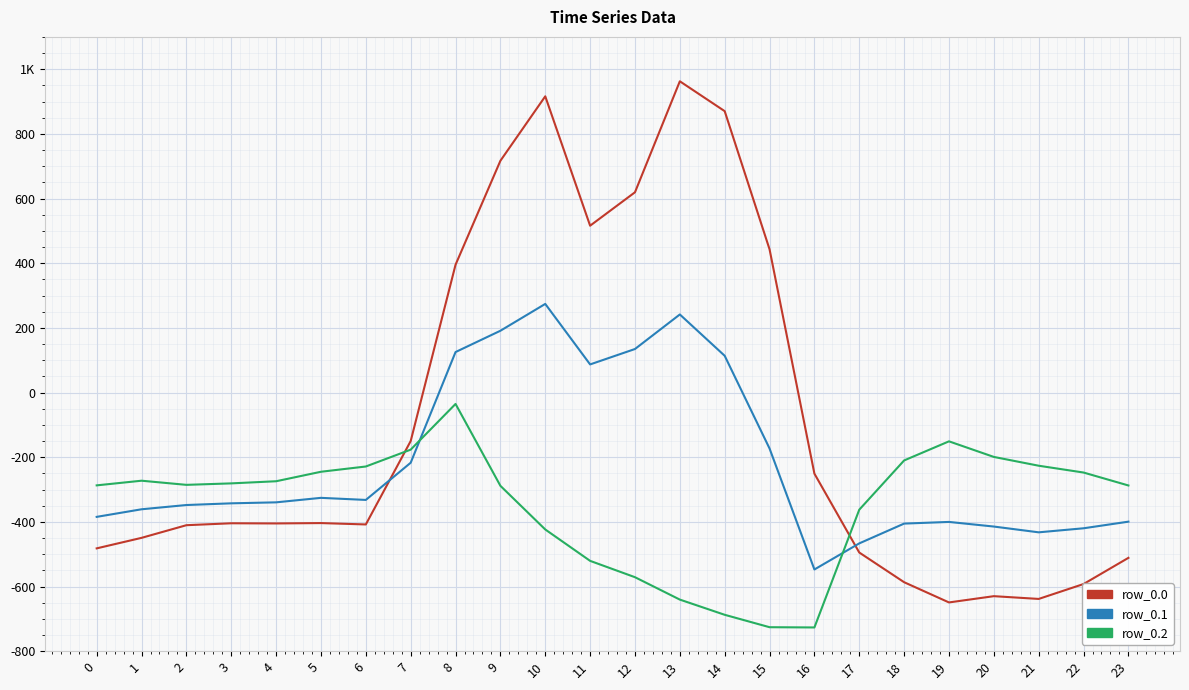

What are all the series names shown in the legend?

row_0.0, row_0.1, row_0.2